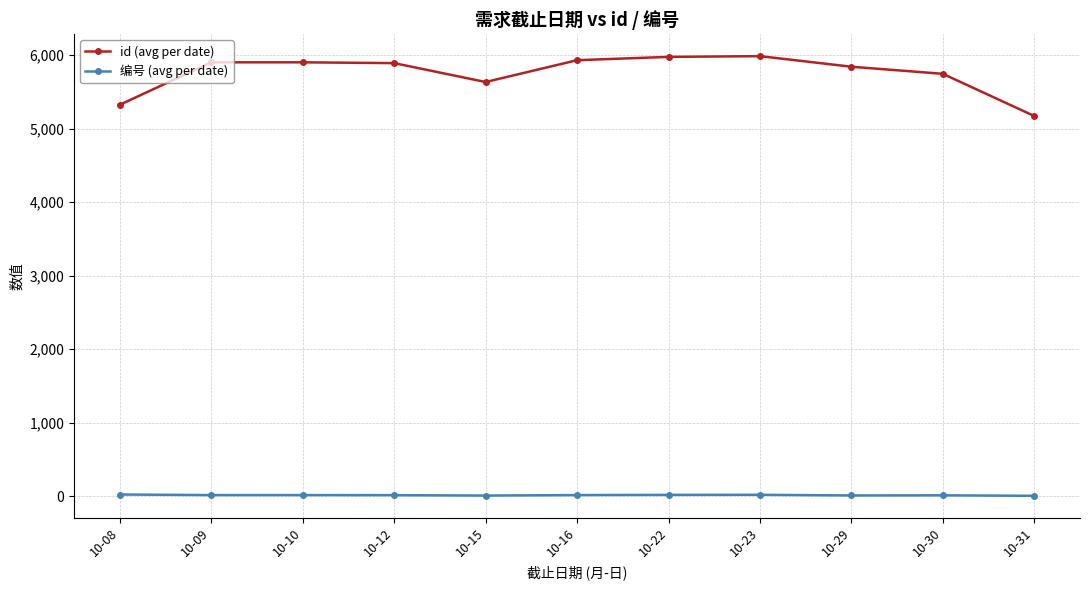

What is the total value across all series at 10-09?

5919.0